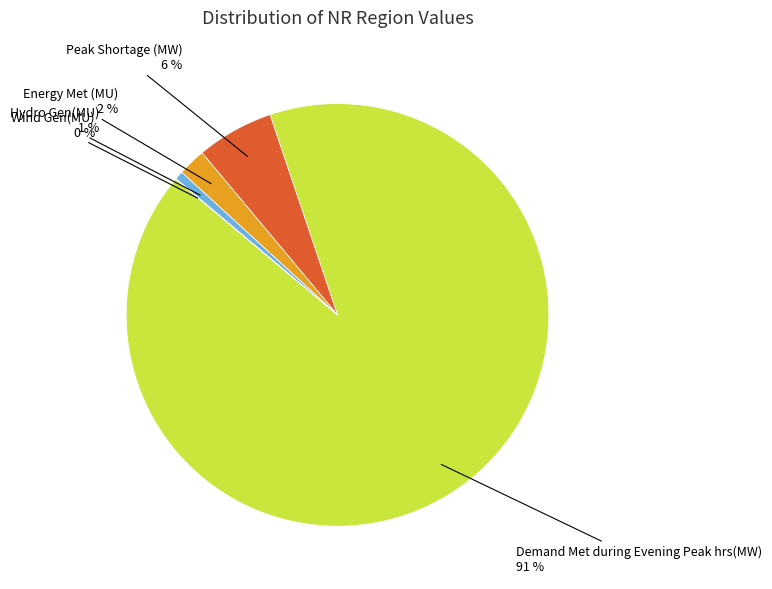

What is the largest slice in the pie chart?

Demand Met during Evening Peak hrs(MW)